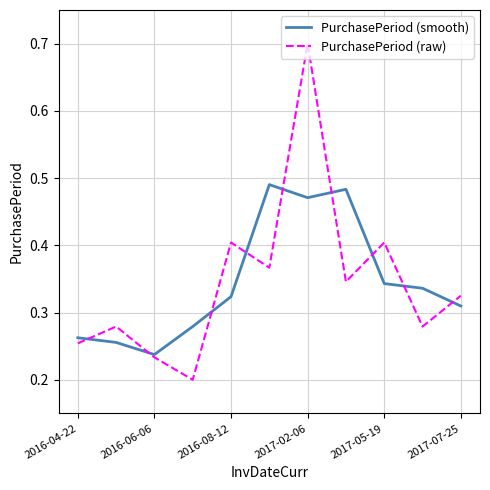

Which series has the largest range (max minus min)?

PurchasePeriod (raw)